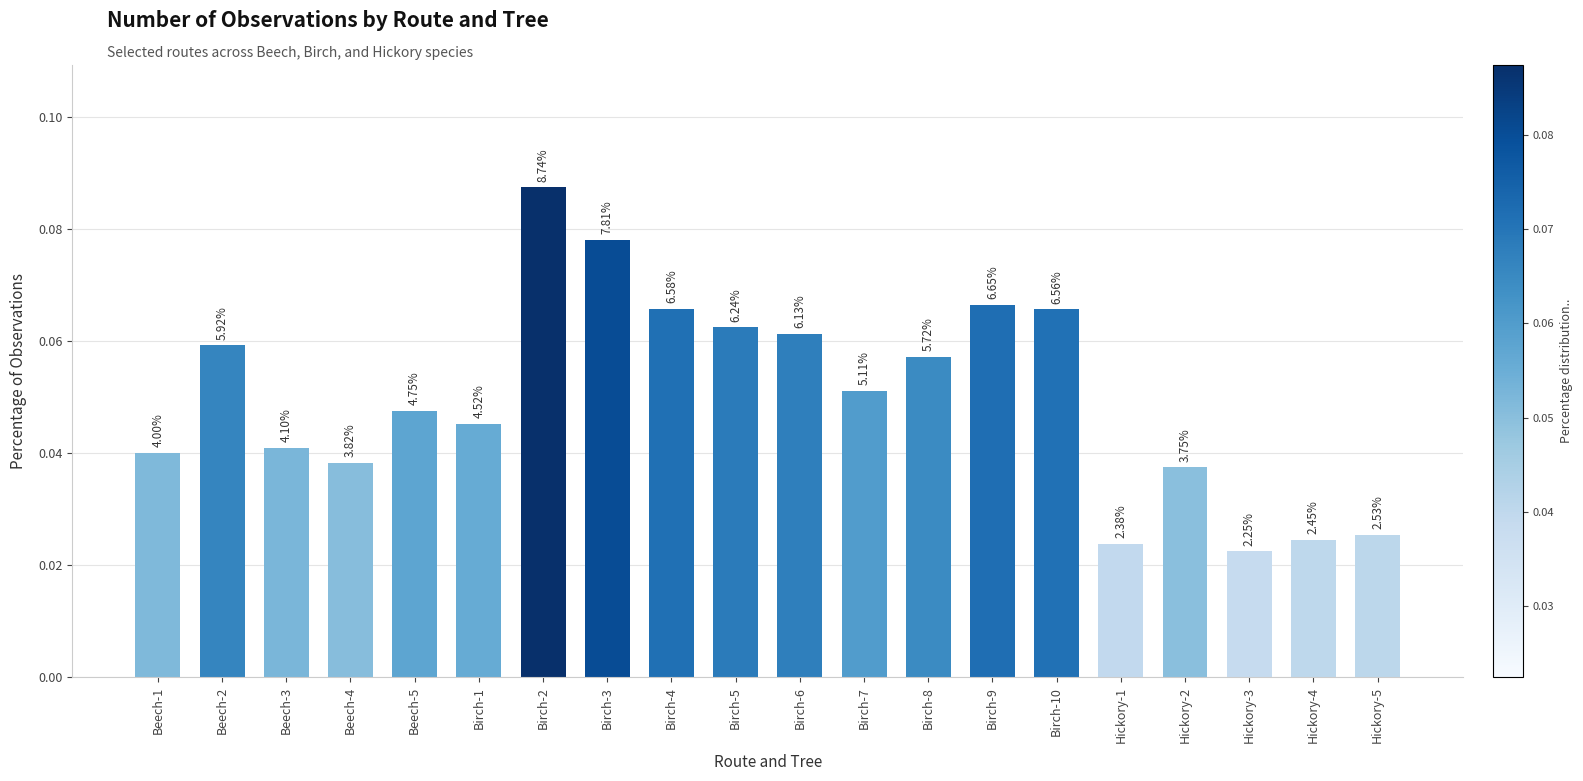

Are the bars horizontal?

No